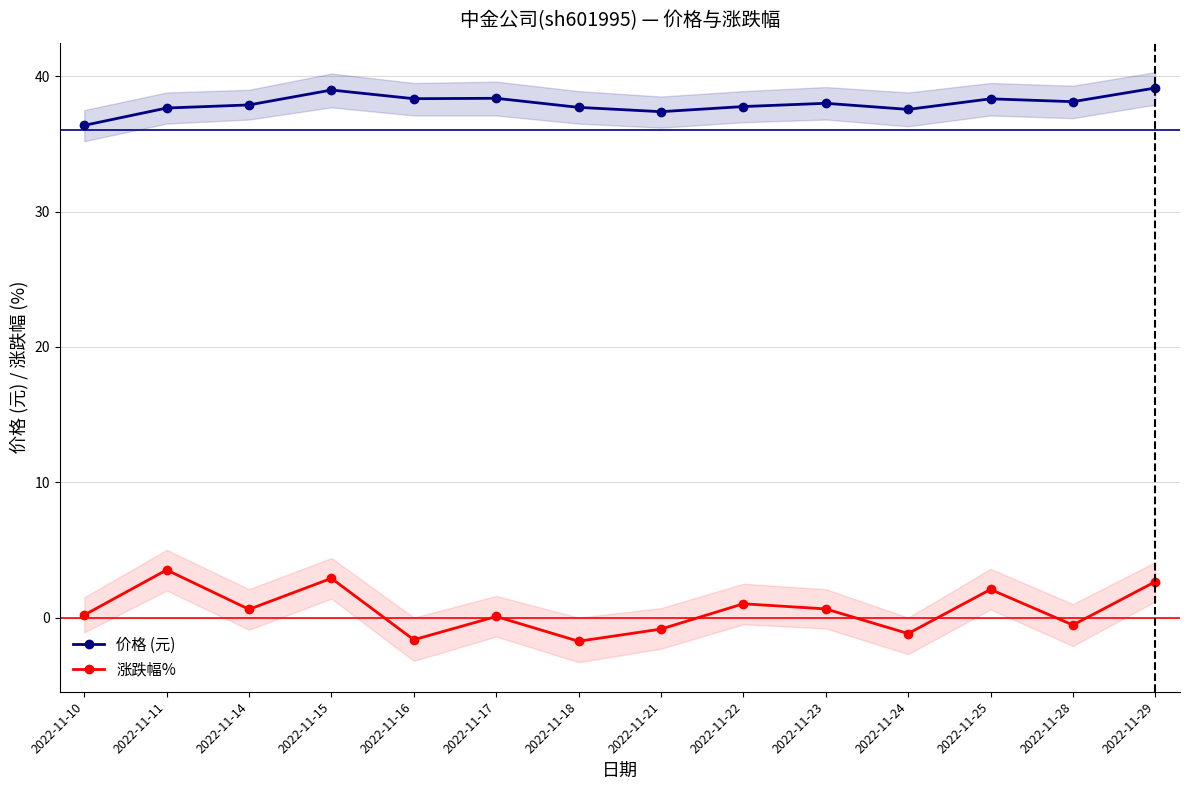

How many values in the 价格 (元) series exceed 38?

6